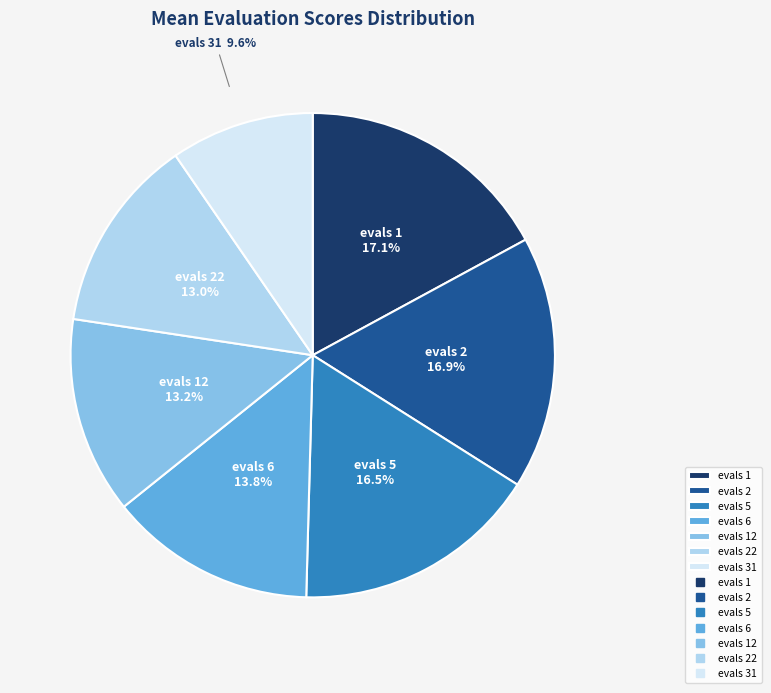

What portion of the pie excludes evals 31?

90.4%